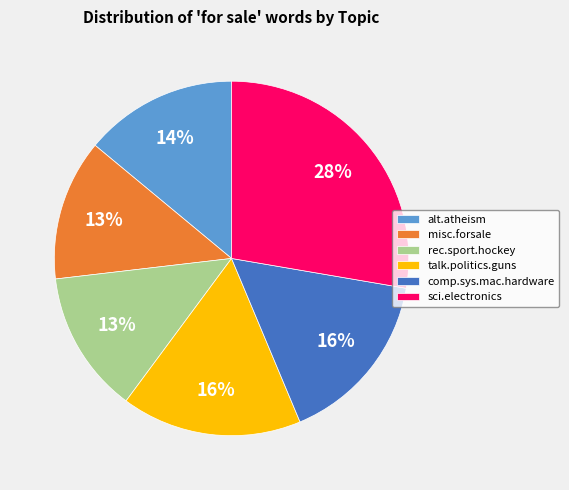

What percentage is the comp.sys.mac.hardware slice, to the nearest percent?

16%